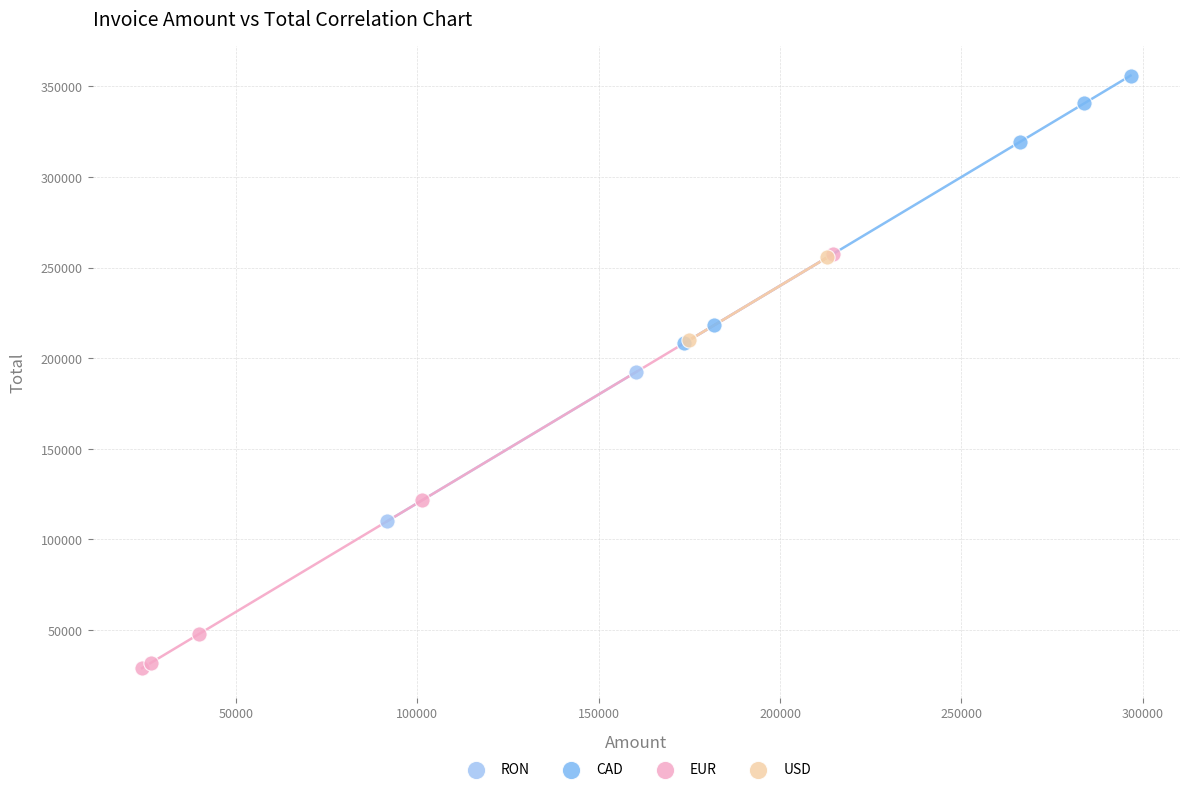

What are all the series names shown in the legend?

RON, CAD, EUR, USD